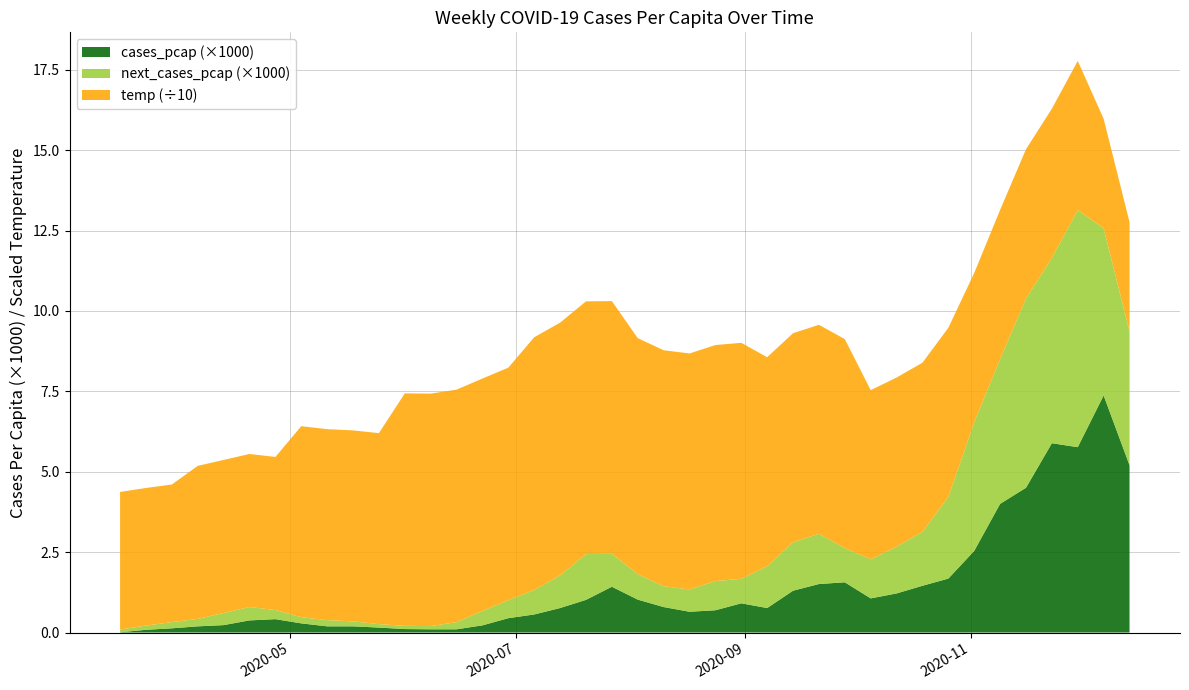

What is the highest value of the cases_pcap (×1000) series?

7.4